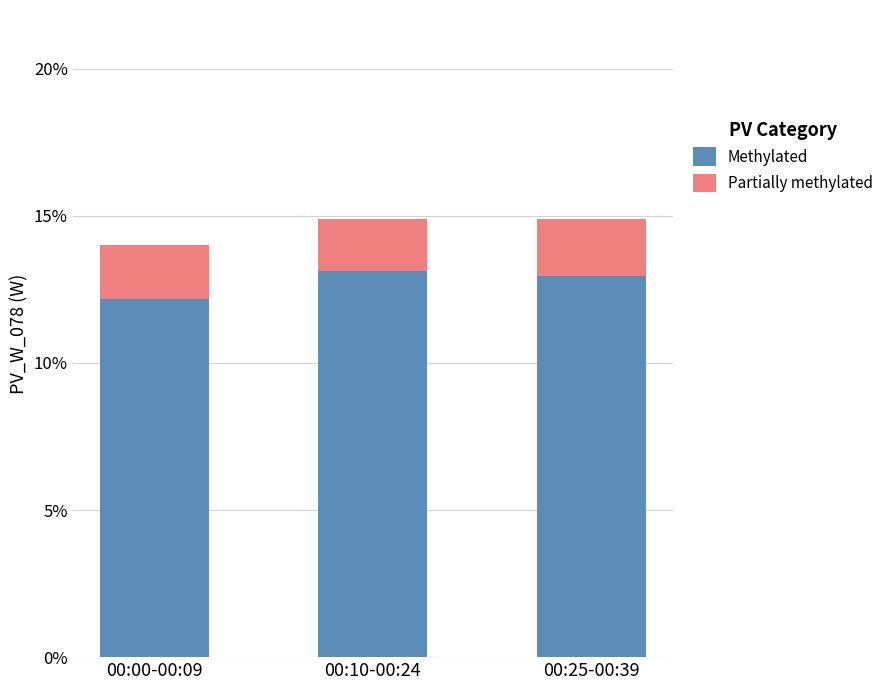

At which label does Methylated reach its minimum?

00:00-00:09